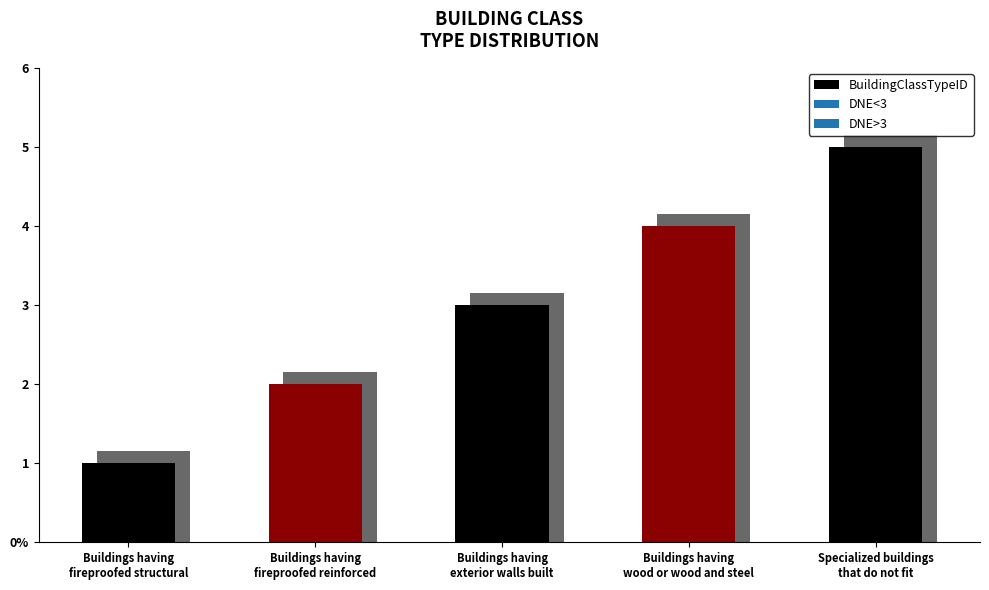

What is the average value?

3